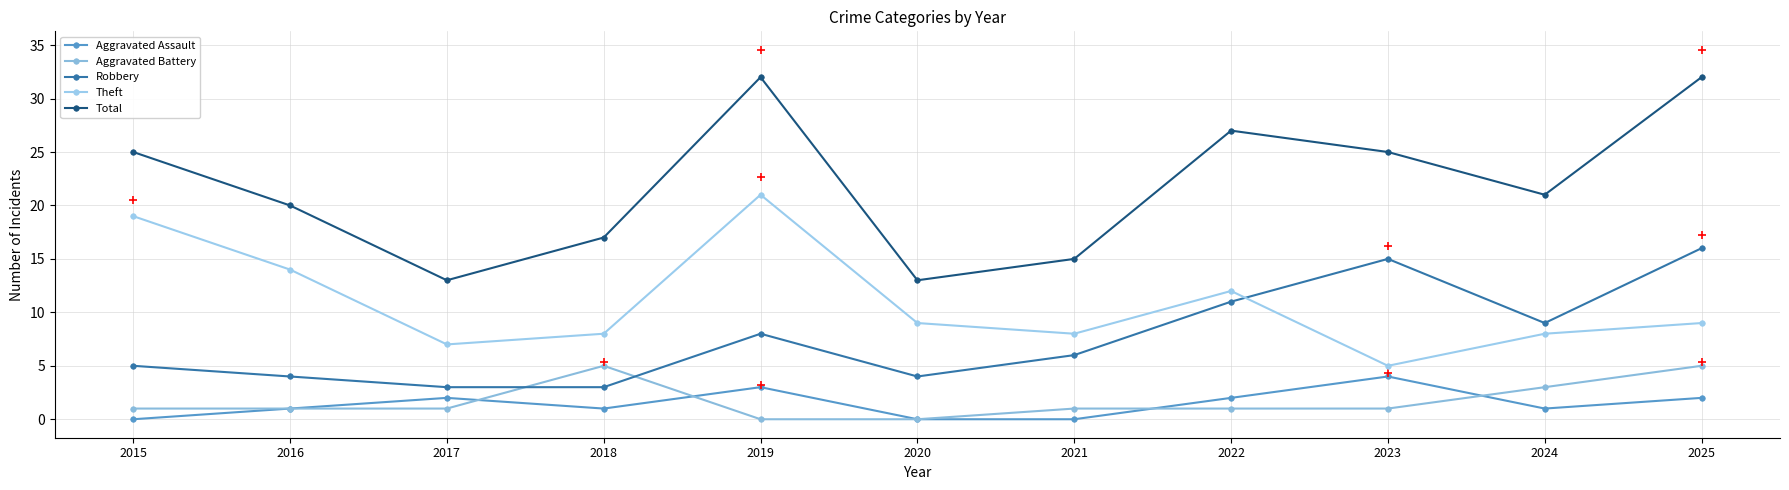

At which label is Aggravated Battery closest to 2?

2015